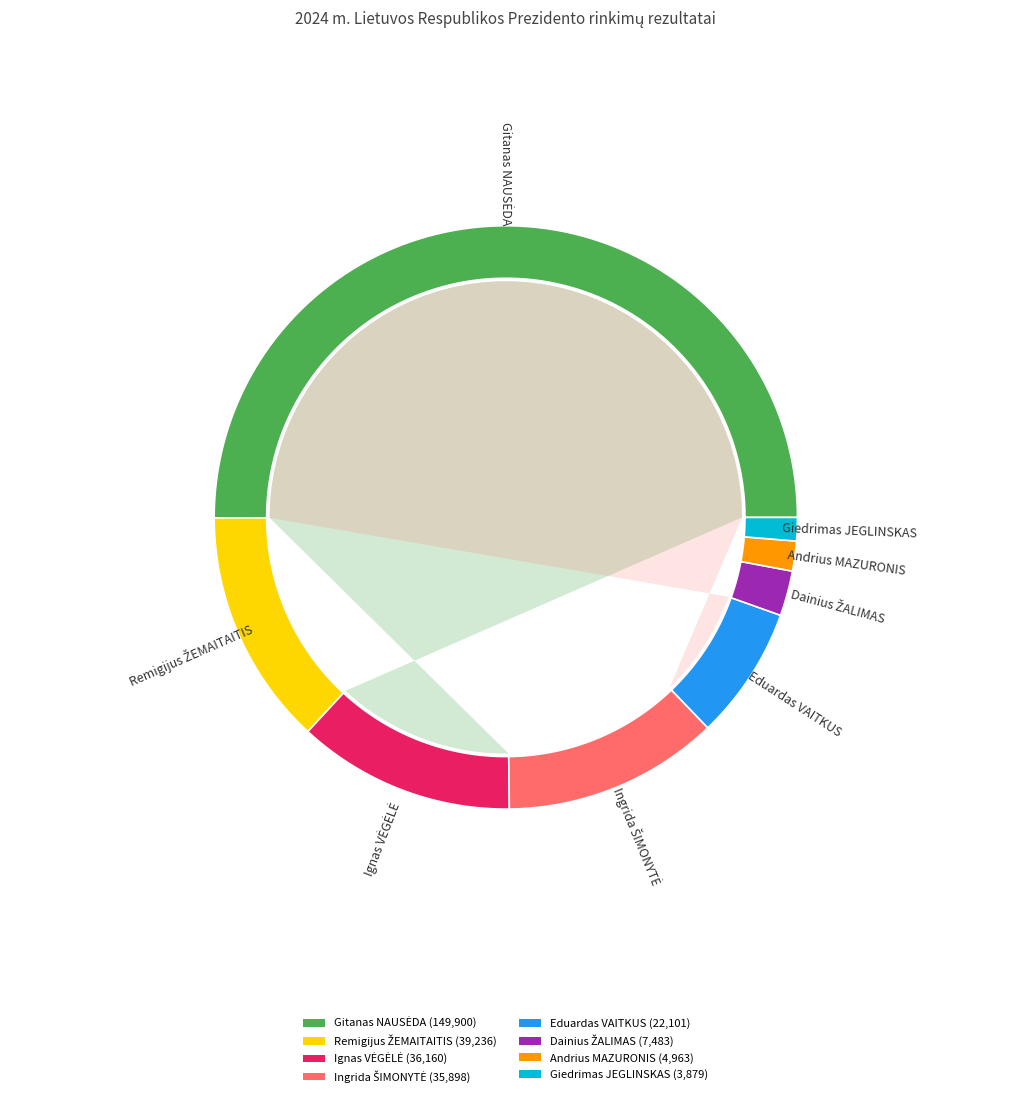

Combined, do Ignas VĖGĖLĖ and Remigijus ŽEMAITAITIS account for over 50%?

No